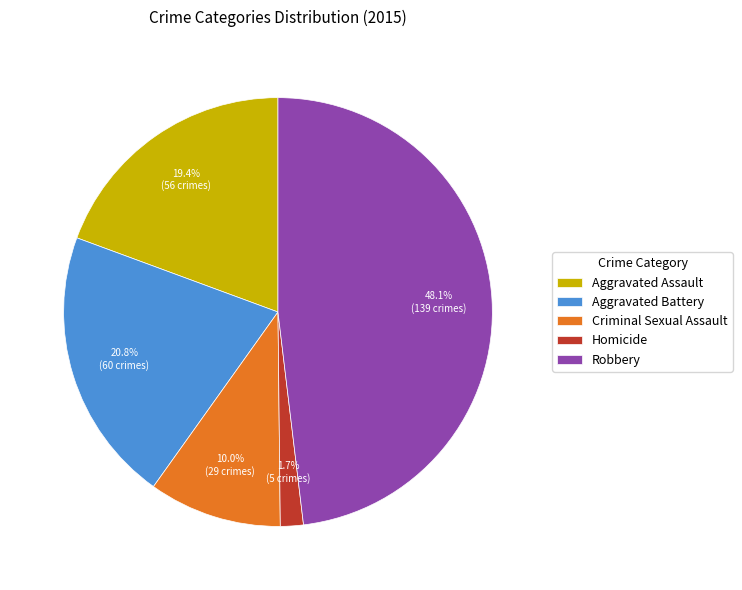

Is there a majority slice in this chart?

No